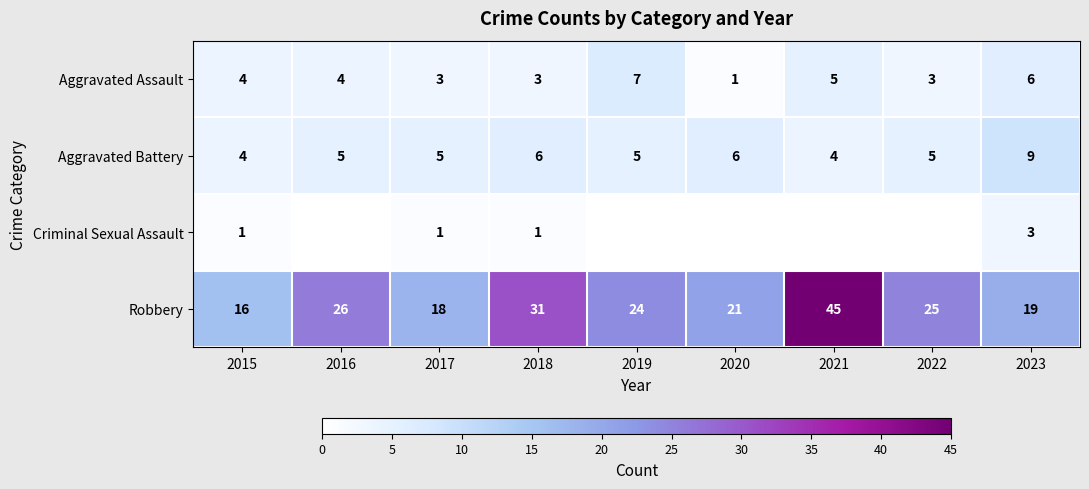

What is the spread (max minus min) of values at 2015?

15